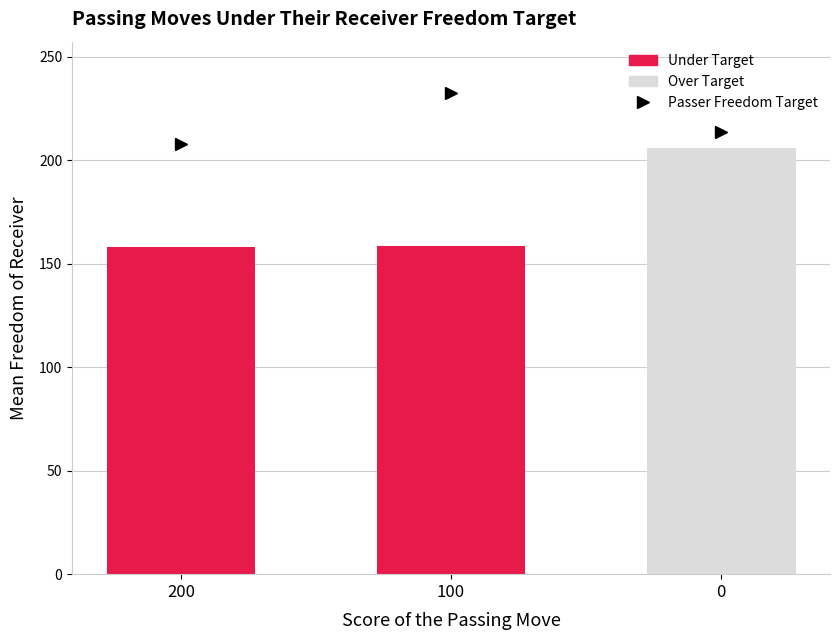

Is it true that the value at 100 is 106.9?

False